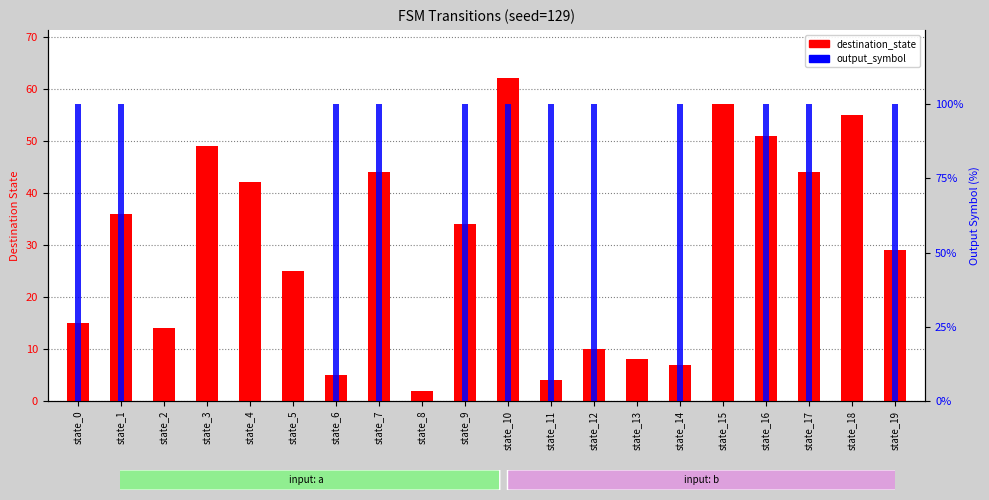

Rank the series by their maximum value, from lowest to highest.

destination_state, output_symbol